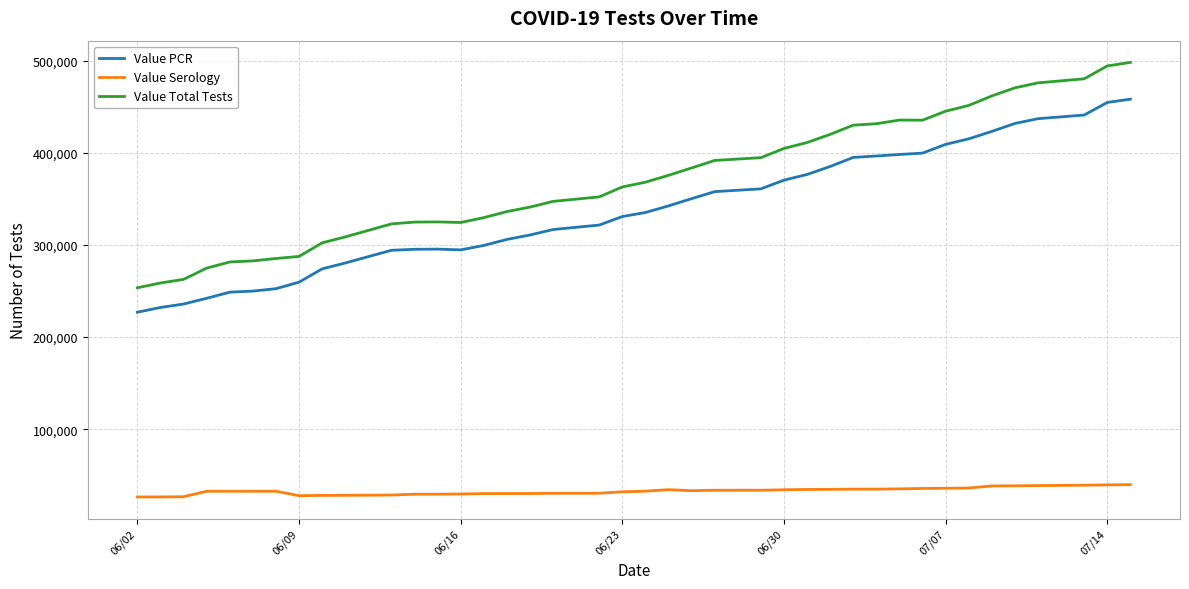

What is the lowest value of the Value Serology series?

26529